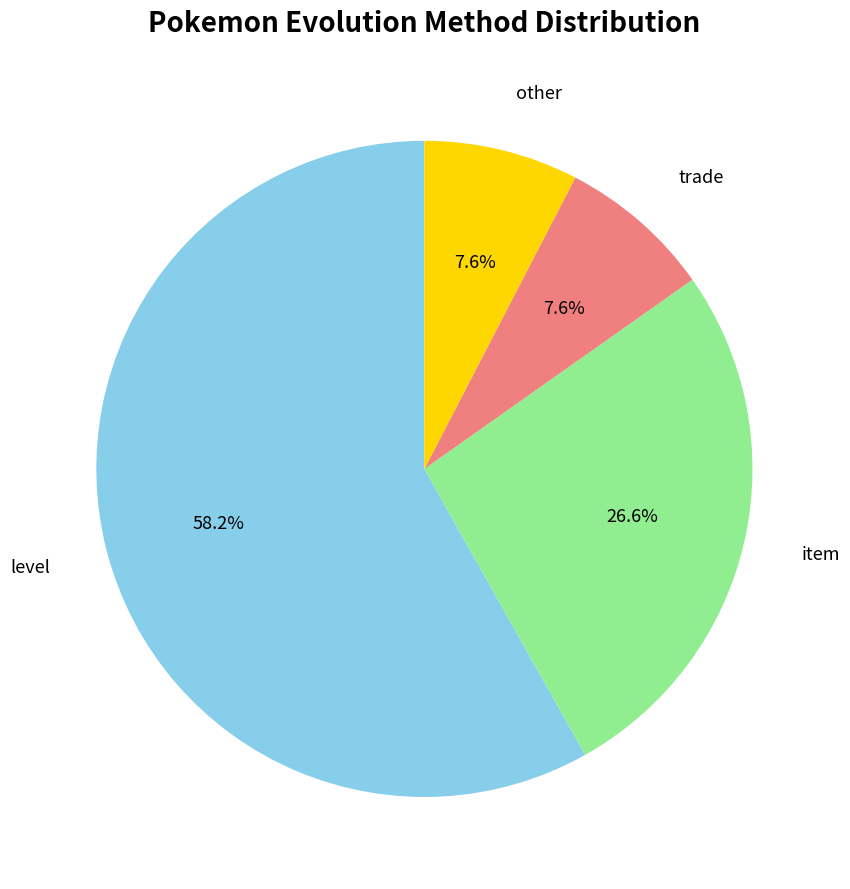

Is there a majority slice in this chart?

Yes